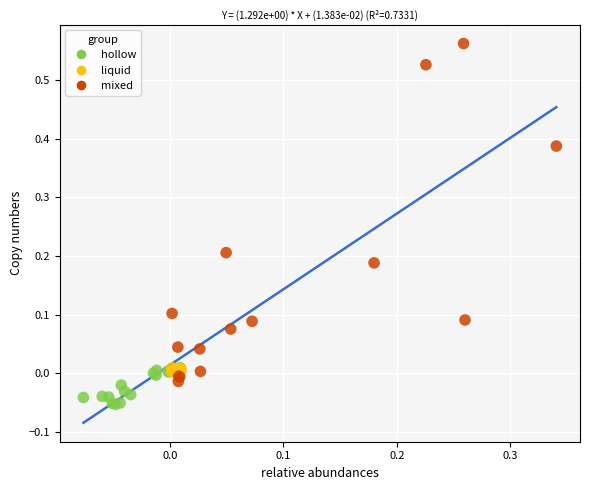

Which series reaches the maximum Y coordinate?

mixed